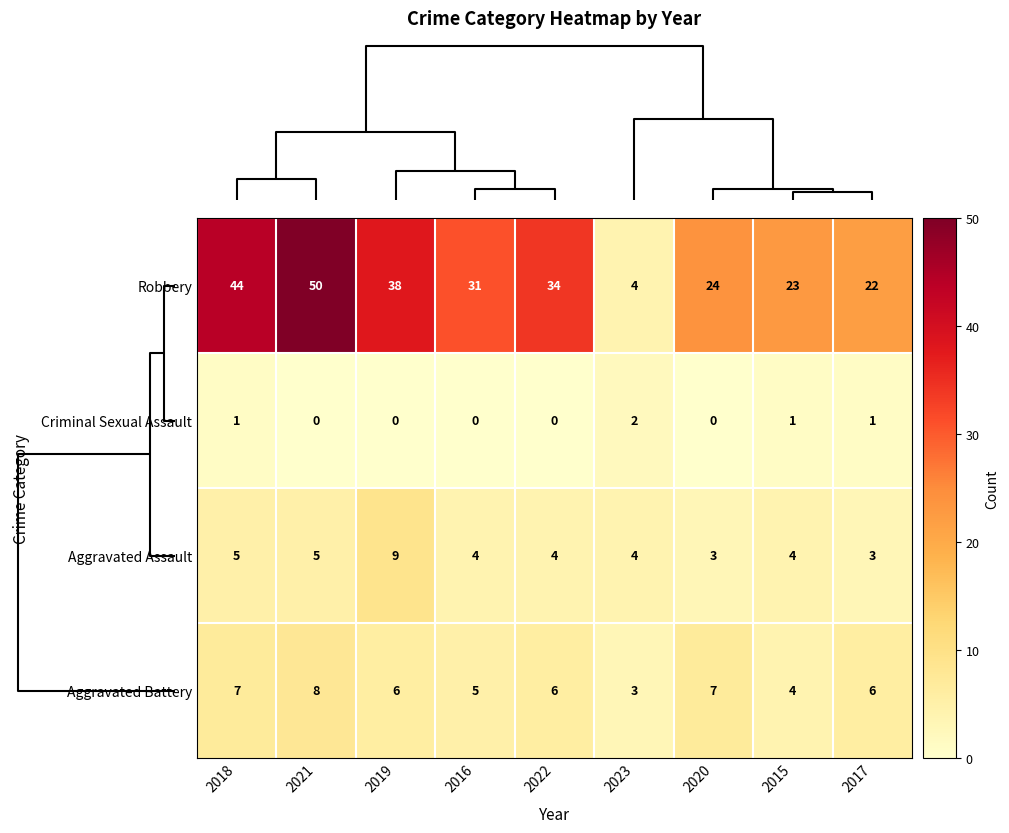

What is the spread (max minus min) of values at 2015?

22